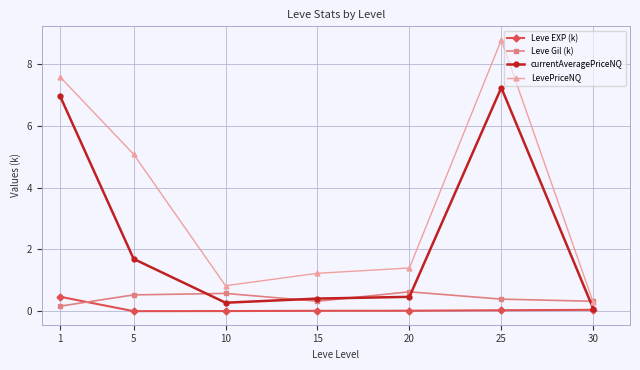

What is the sum of all Leve EXP (k) values?

0.6